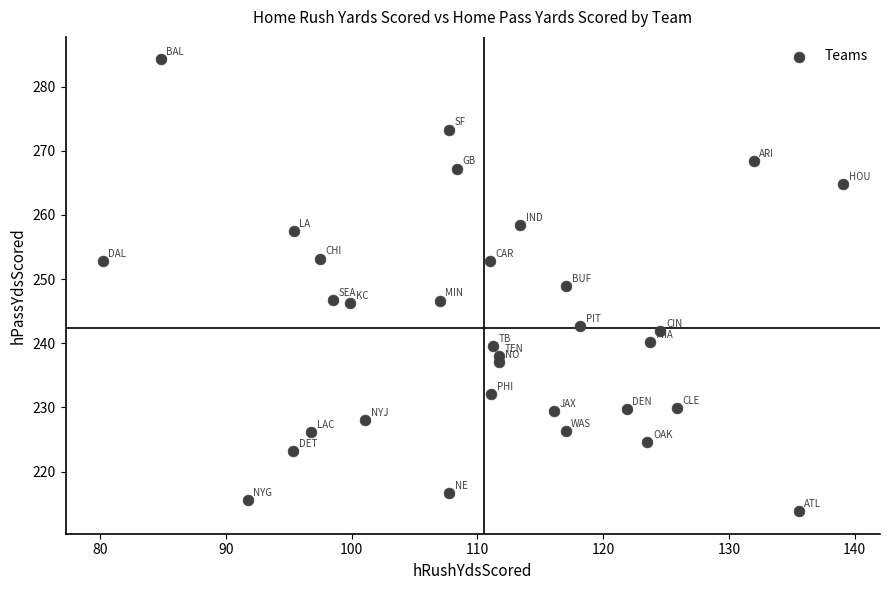

What is the range of Y values (max minus min)?

70.4